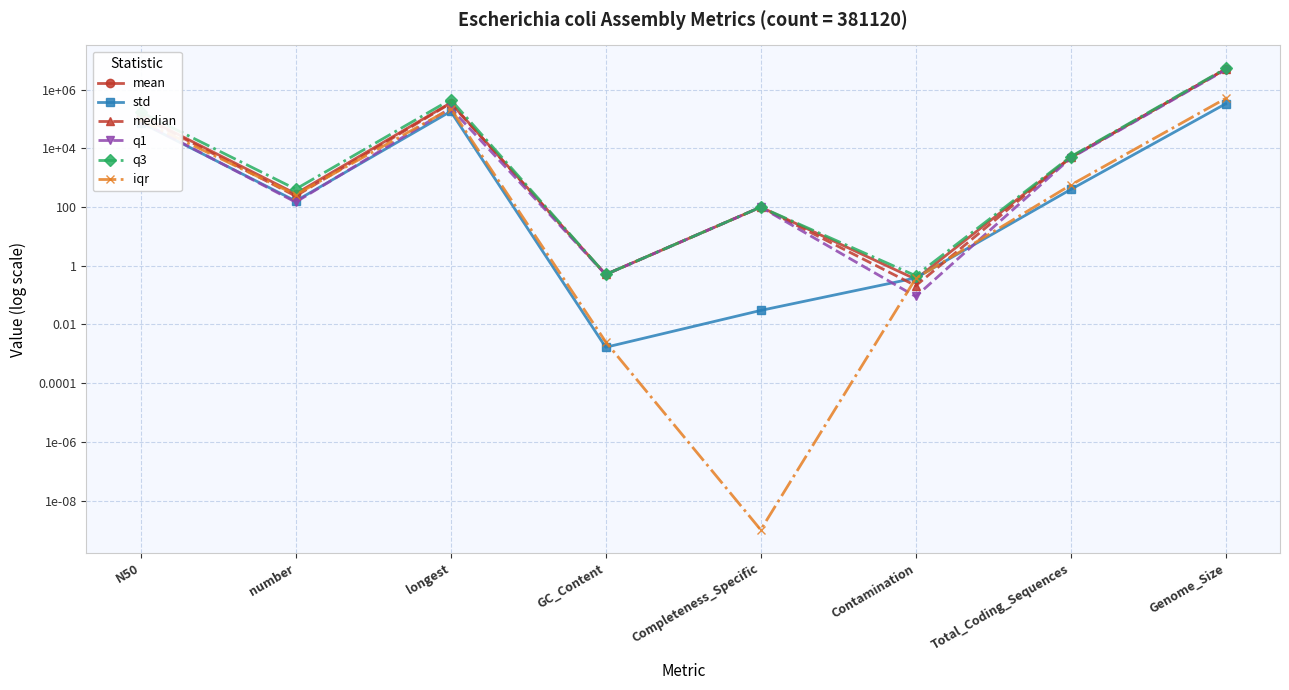

What is the difference between the maximum and minimum values in the median series?

5110613.3